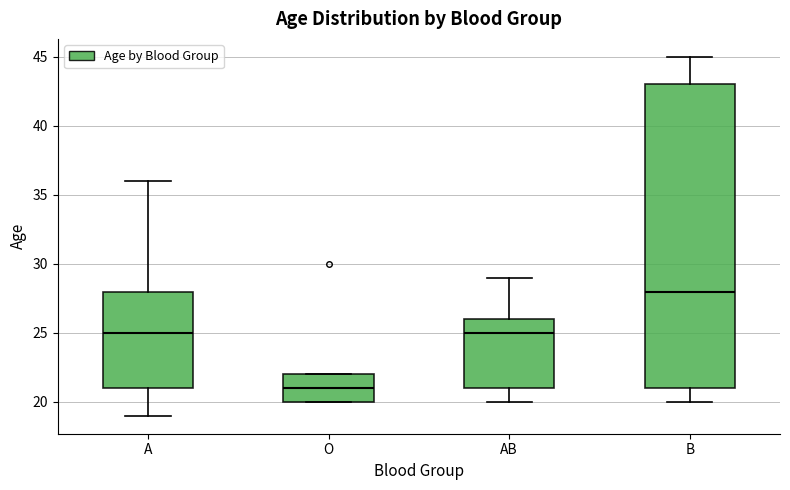

Which box has the lowest median line?

O